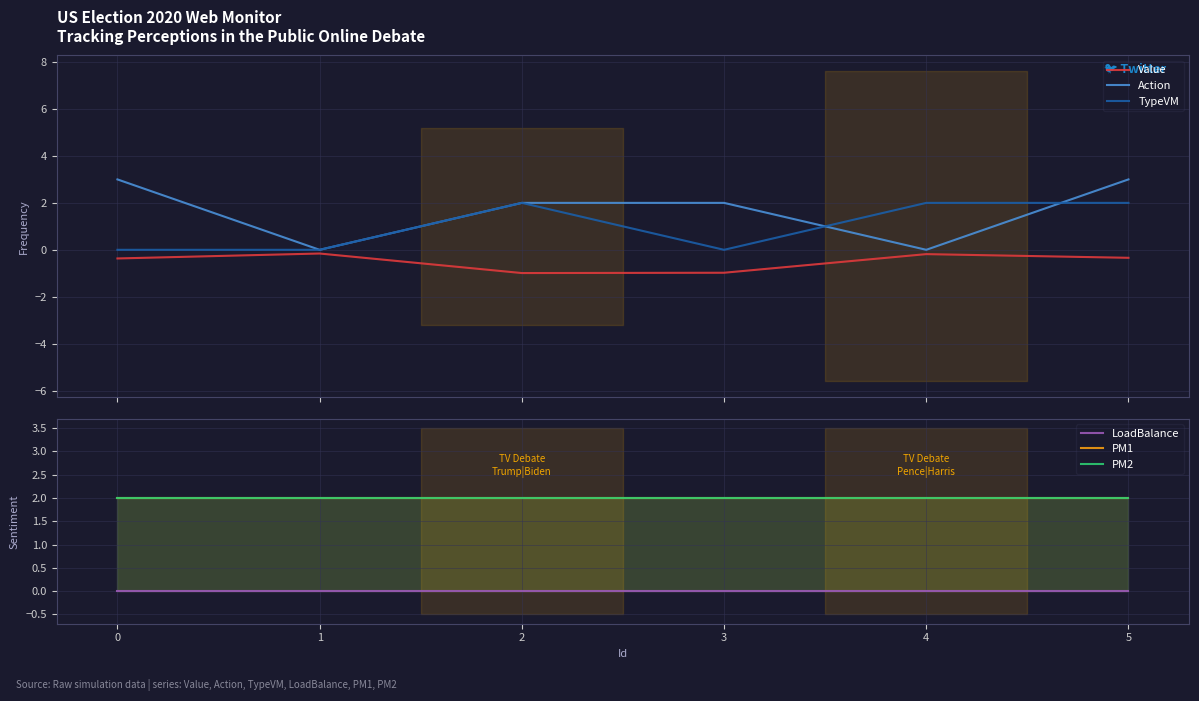

The value of Action at 3 is 2.9. True or false?

False